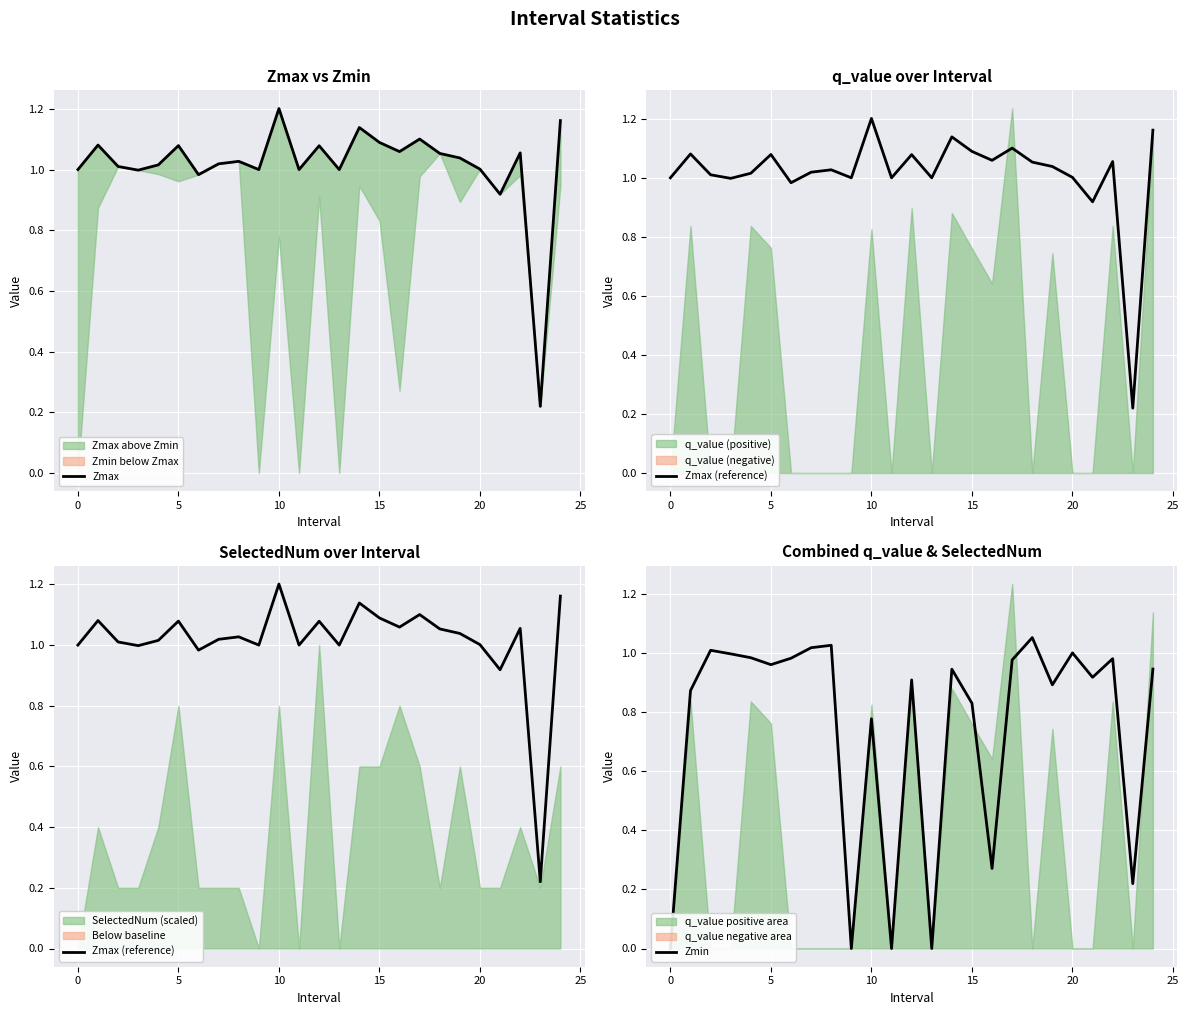

True or false: Zmax and Zmax (reference) cross at least once.

False